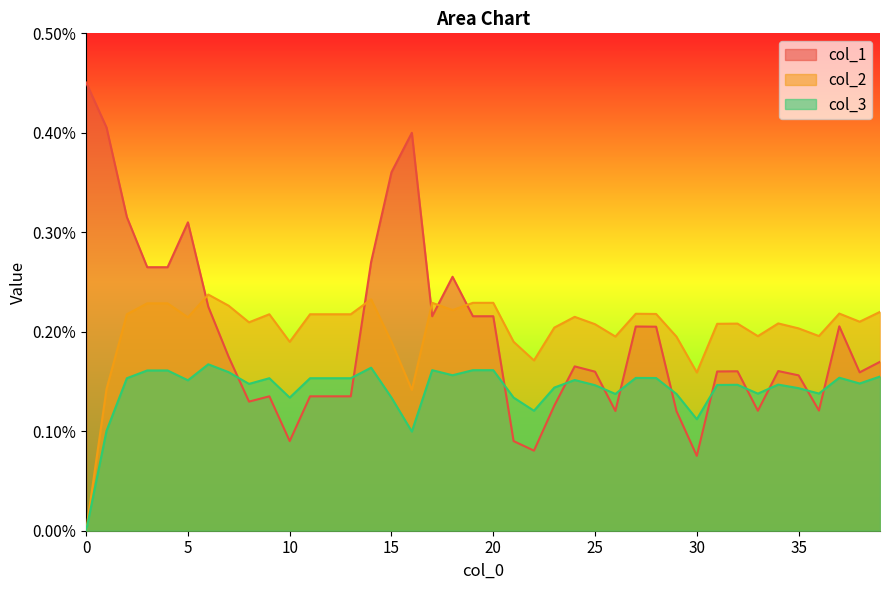

True or false: col_1 has a value of 0.0 at 26.

False